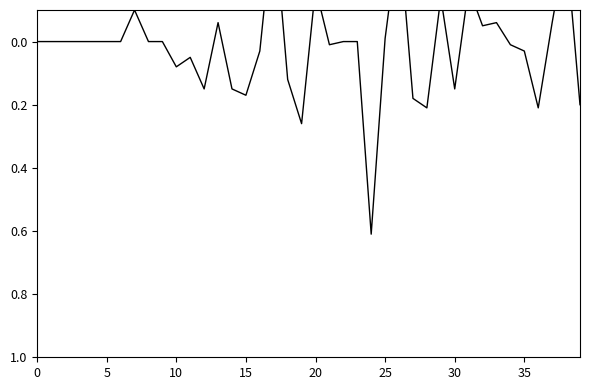

Does the chart have visible grid lines?

No